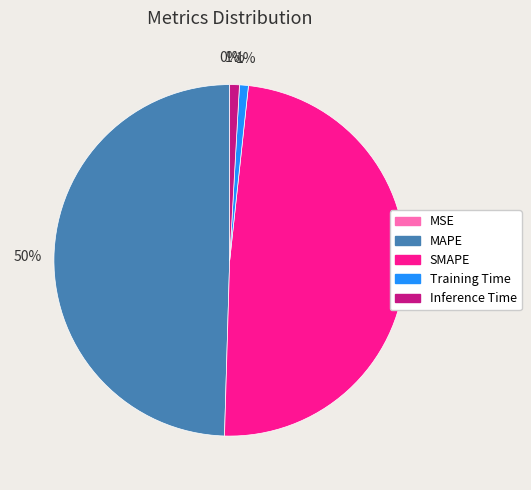

Is there a majority slice in this chart?

No